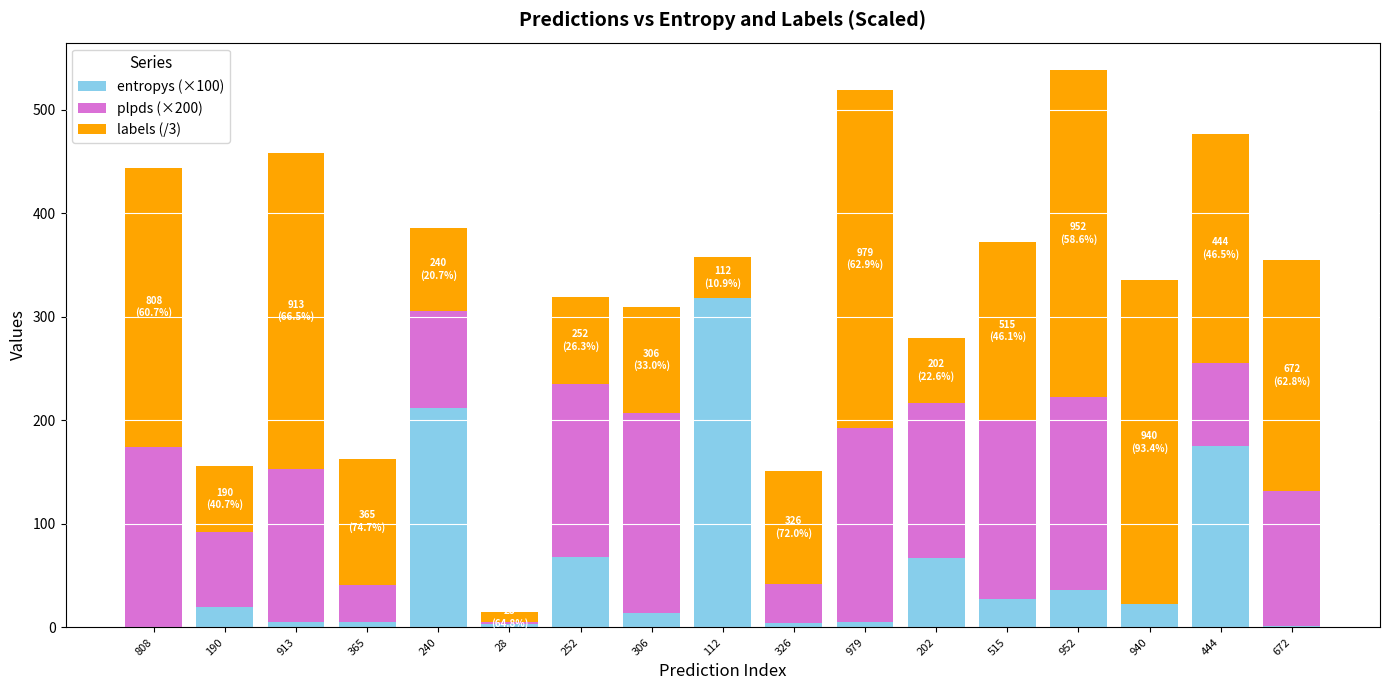

The entropys (×100) series shows 5.6 at 365. True or false?

True